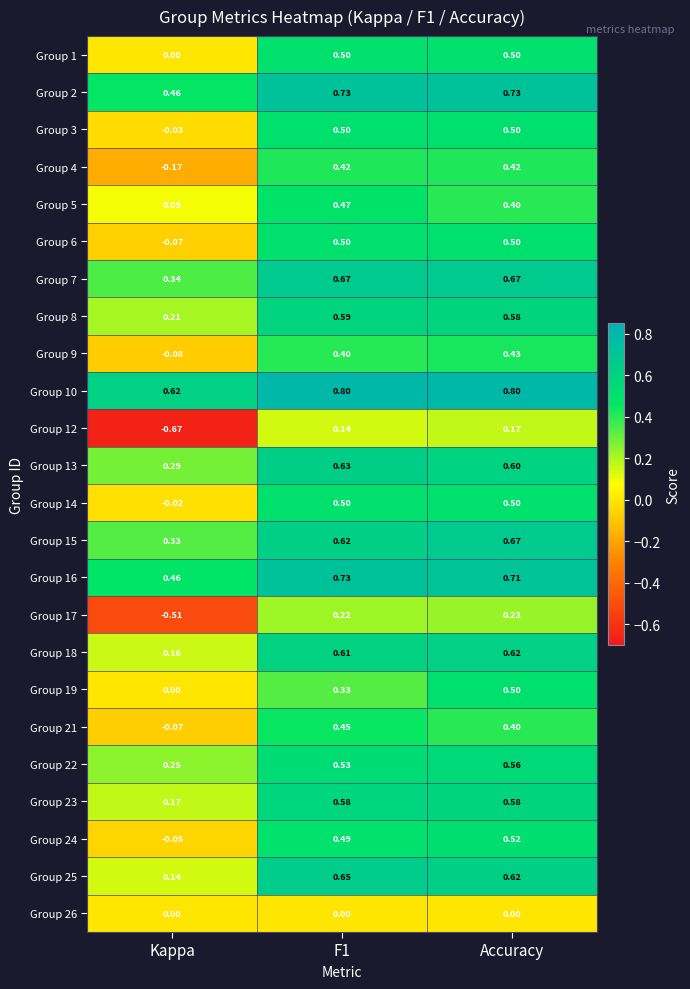

Which category has the lowest value in the Group 8 series?

Kappa